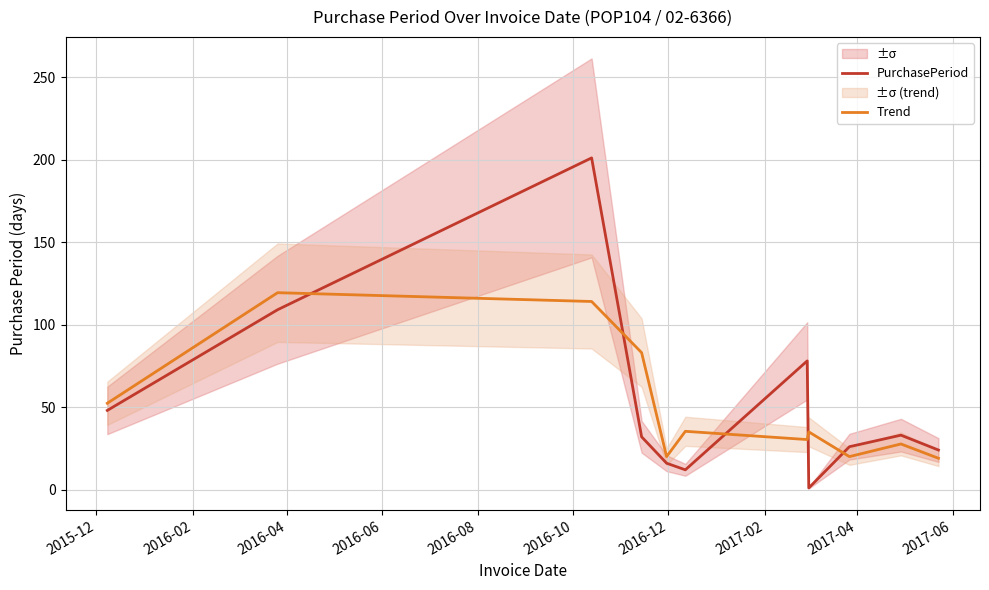

What is the difference between the maximum and minimum values in the Trend series?

100.3